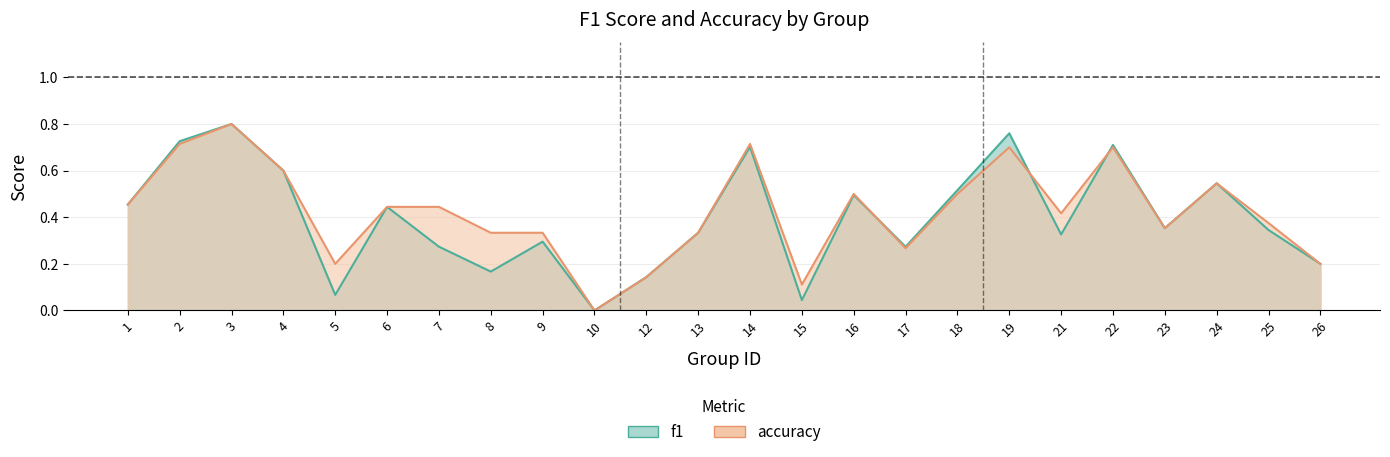

Reading left to right, transcribe all the data shown in this chart.

f1: 0.5	0.7	0.8	0.6	0.1	0.4	0.3	0.2	0.3	0.0	0.1	0.3	0.7	0.0	0.5	0.3	0.5	0.8	0.3	0.7	0.4	0.5	0.3	0.2
accuracy: 0.5	0.7	0.8	0.6	0.2	0.4	0.4	0.3	0.3	0.0	0.1	0.3	0.7	0.1	0.5	0.3	0.5	0.7	0.4	0.7	0.4	0.5	0.4	0.2